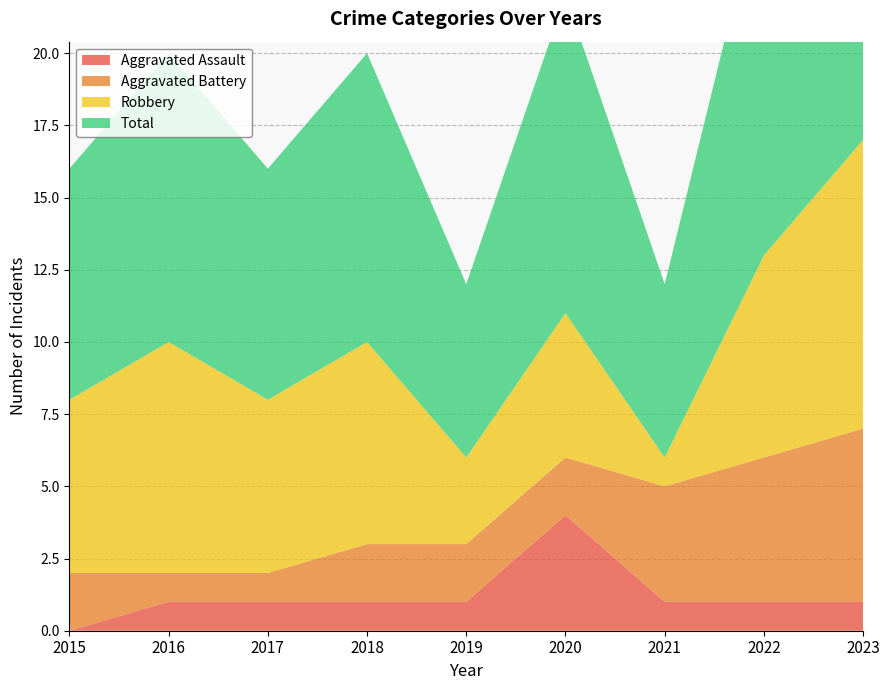

Reading left to right, transcribe all the data shown in this chart.

Aggravated Assault: 2015=0	2016=1	2017=1	2018=1	2019=1	2020=4	2021=1	2022=1	2023=1
Aggravated Battery: 2015=2	2016=1	2017=1	2018=2	2019=2	2020=2	2021=4	2022=5	2023=6
Robbery: 2015=6	2016=8	2017=6	2018=7	2019=3	2020=5	2021=1	2022=7	2023=10
Total: 2015=8	2016=10	2017=8	2018=10	2019=6	2020=11	2021=6	2022=13	2023=17